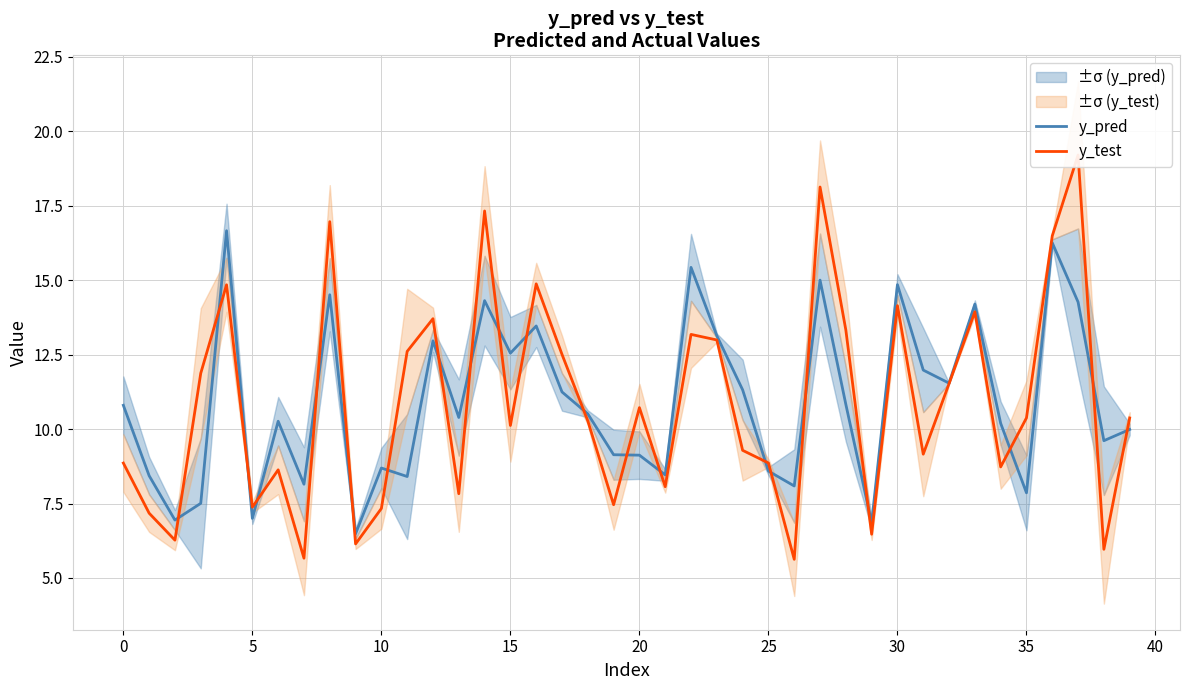

How many values in the y_pred series exceed 10?

23